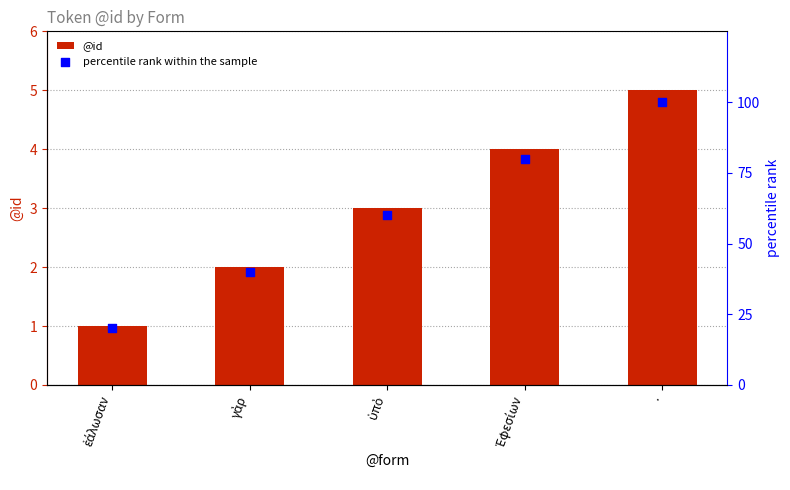

Which series has the largest total across all categories?

percentile rank within the sample